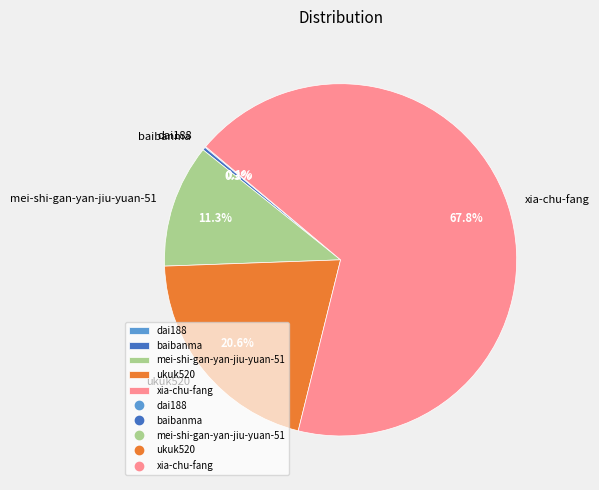

What is the largest slice in the pie chart?

xia-chu-fang